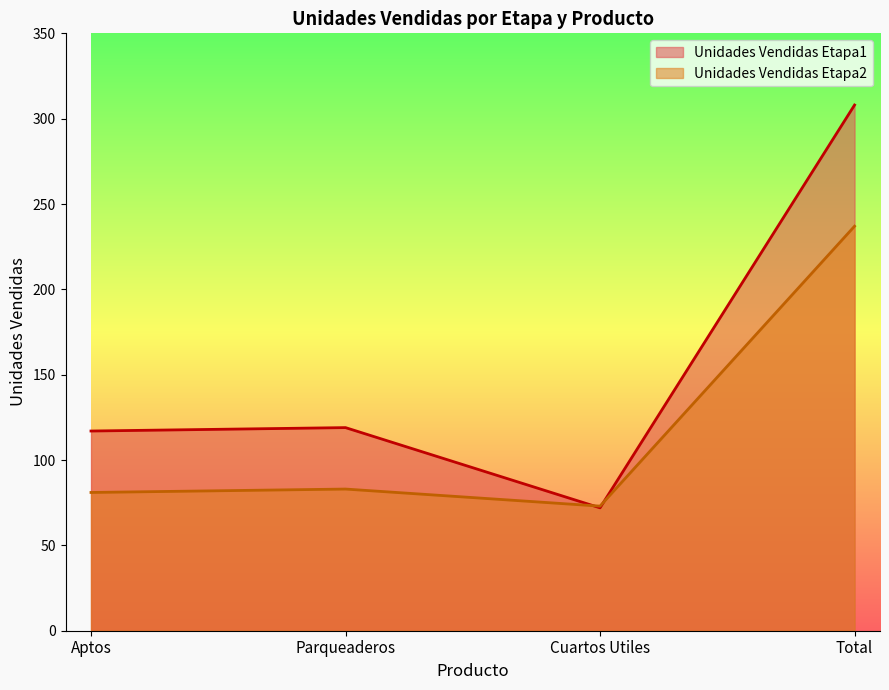

Rank the categories by Unidades Vendidas Etapa1 value from highest to lowest.

Total, Parqueaderos, Aptos, Cuartos Utiles